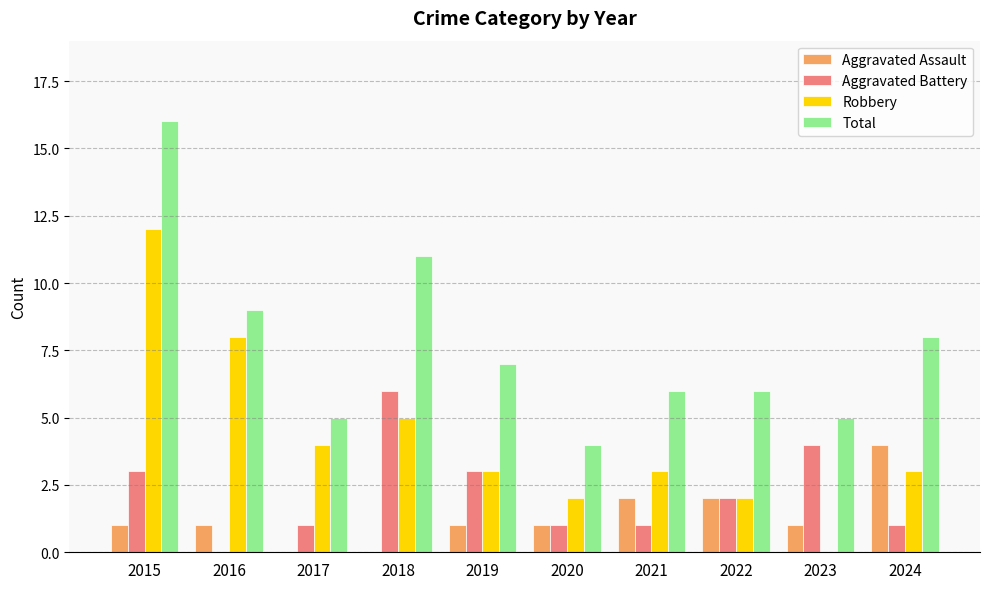

At which category is the sum across all series the highest?

2015